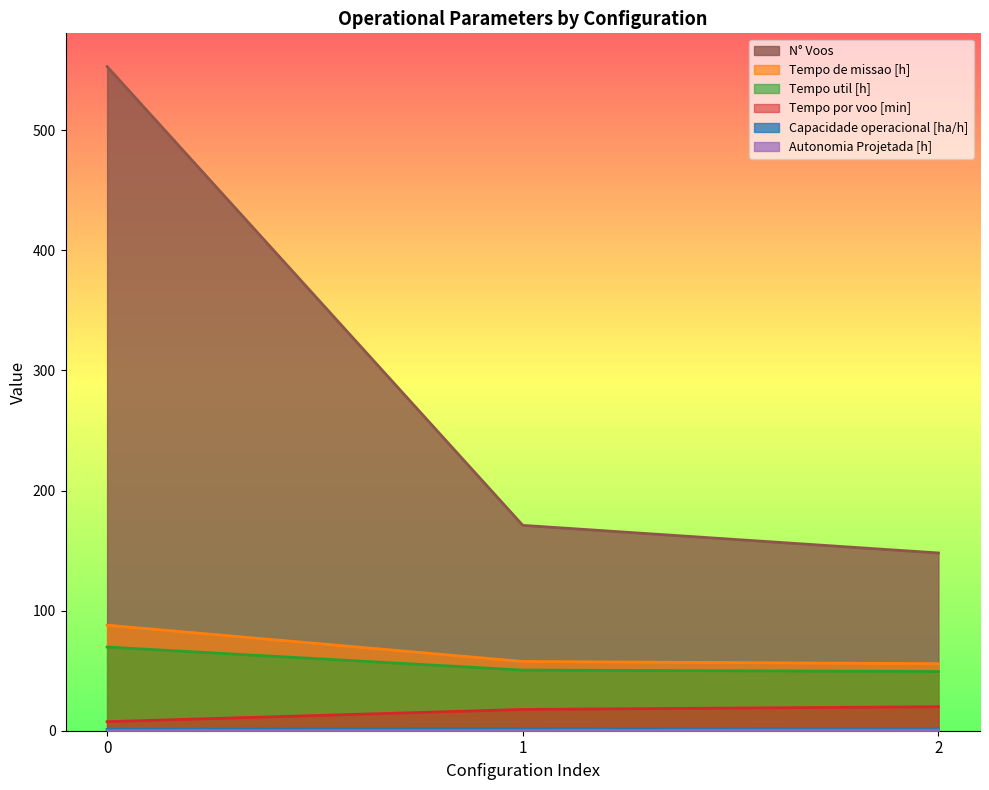

What is the sum of all Tempo de missao [h] values?

201.3